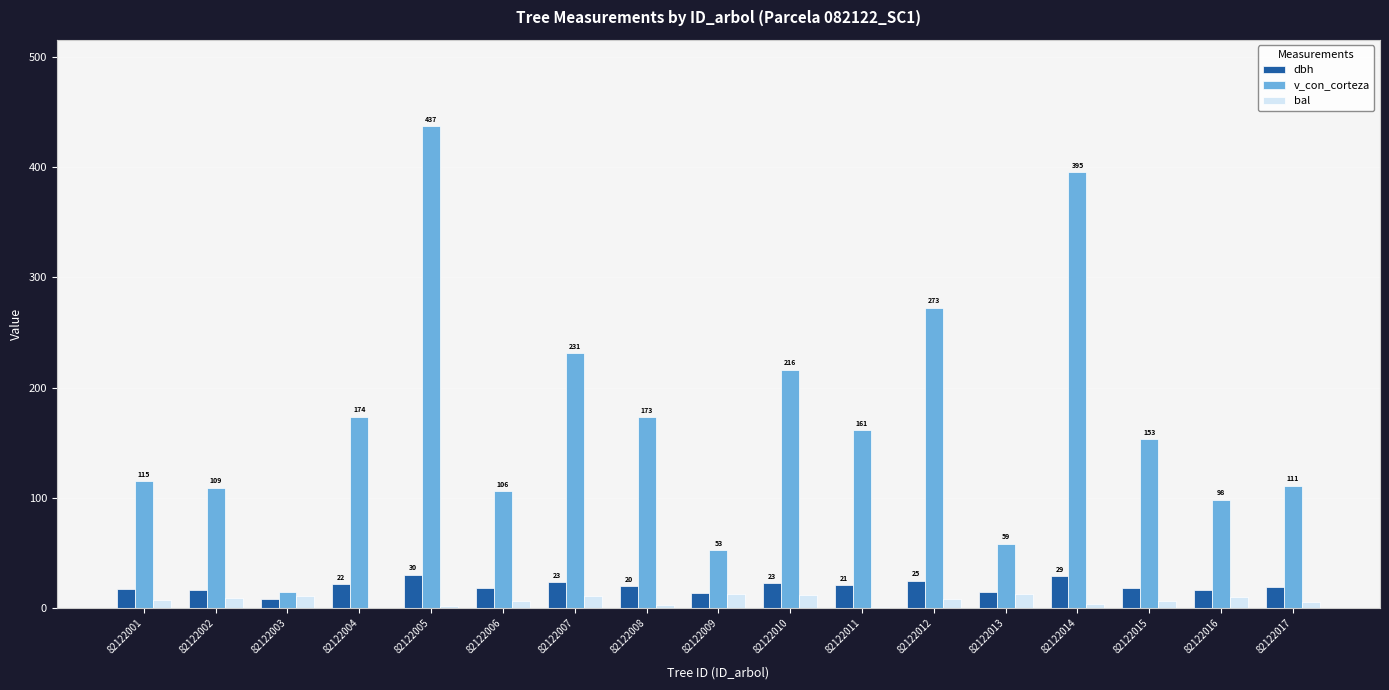

The v_con_corteza series shows 231.4 at 82122007. True or false?

True